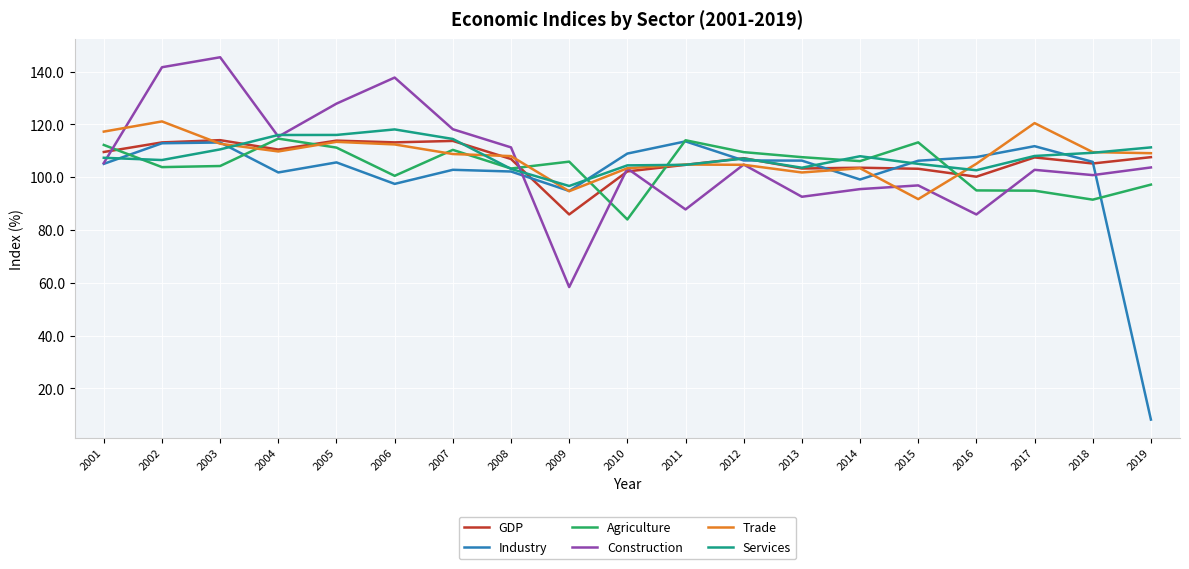

What is the spread (max minus min) of values at 2011?

26.2